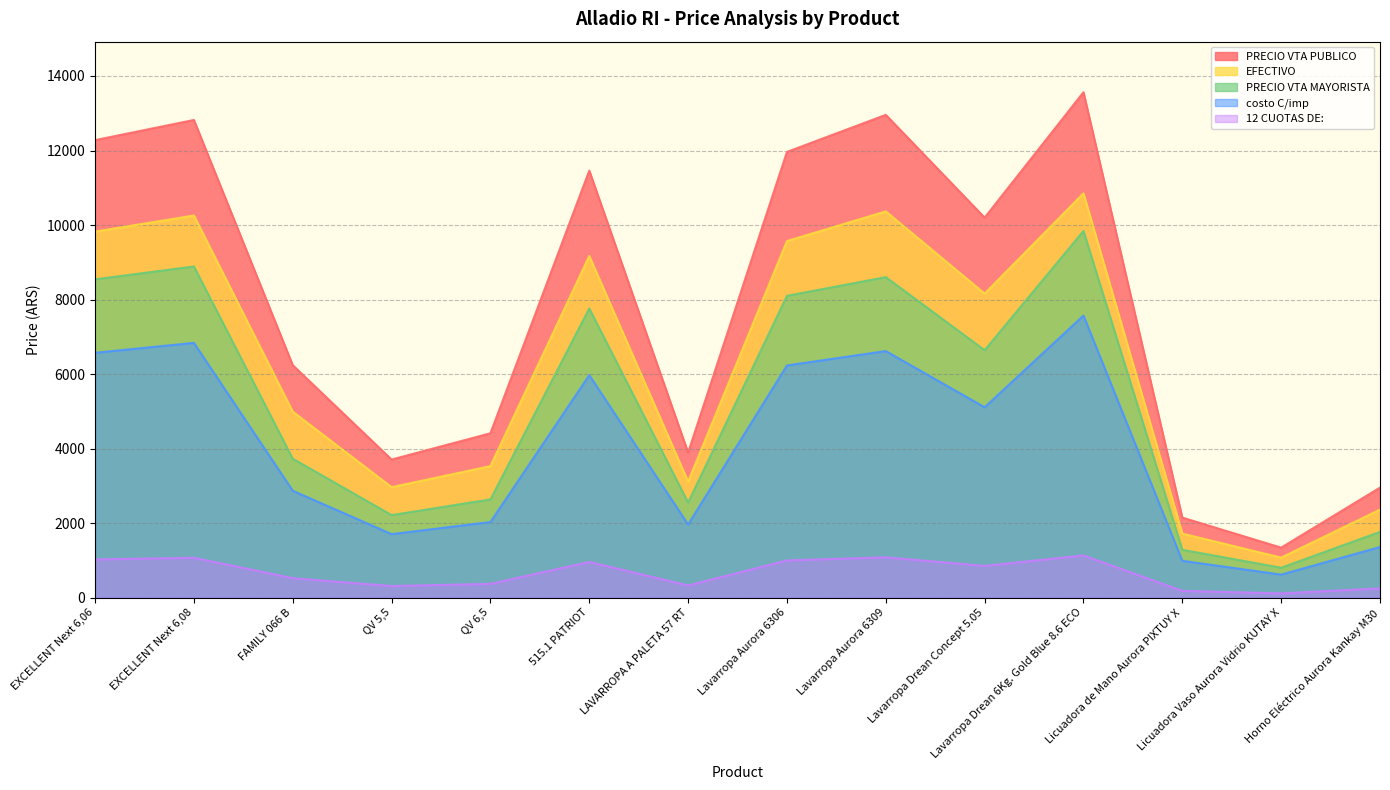

True or false: 12 CUOTAS DE: and PRECIO VTA MAYORISTA intersect in this chart.

False